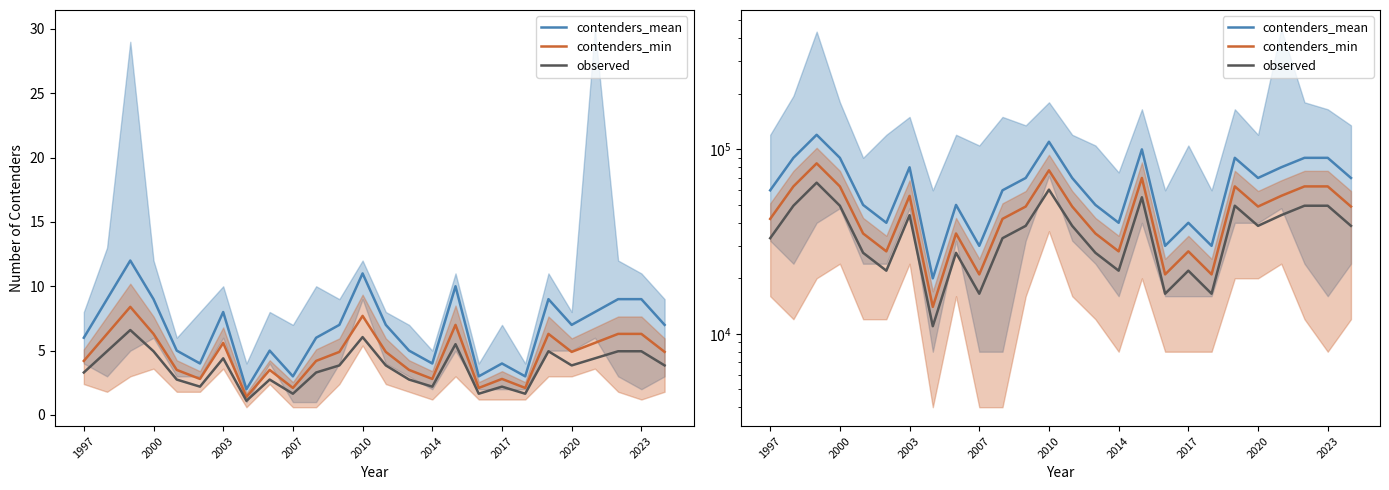

True or false: contenders_mean and observed cross at least once.

False